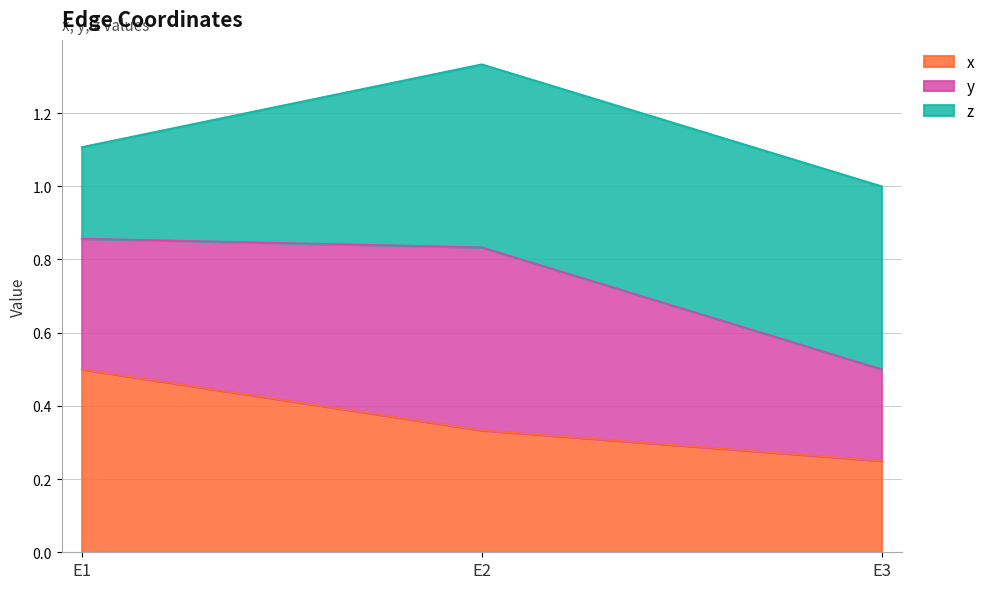

True or false: x has a value of 0.5 at E1.

True